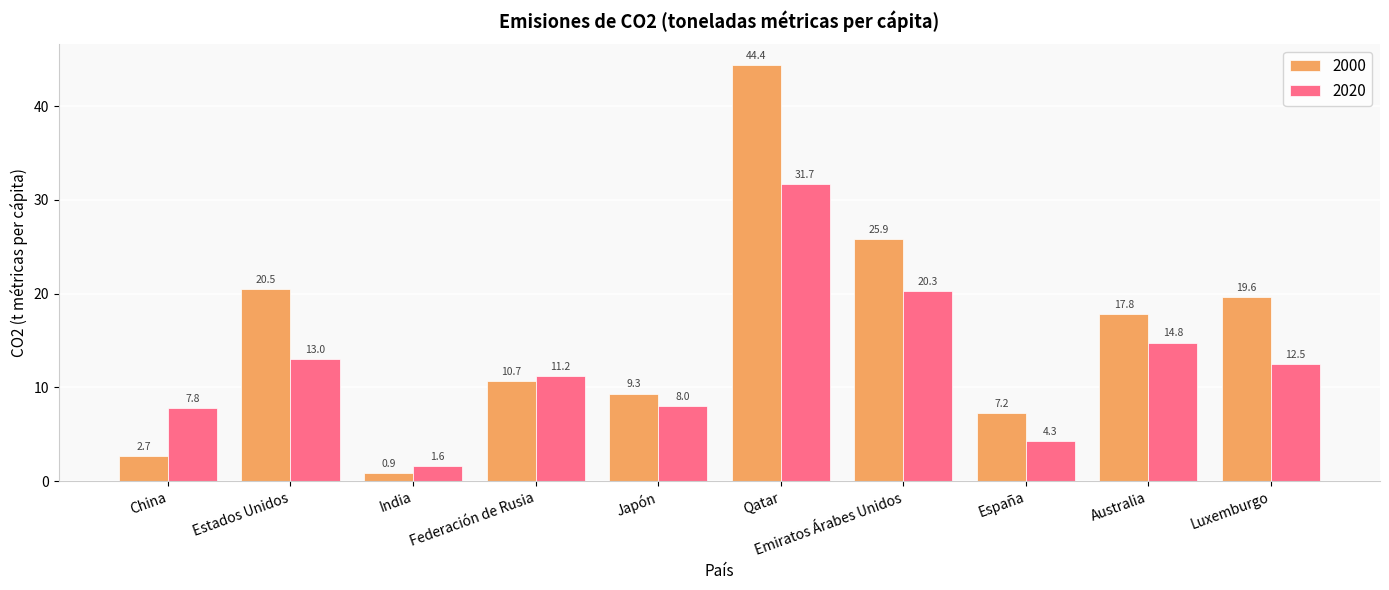

Where is 2020 nearest to the value 16?

Australia